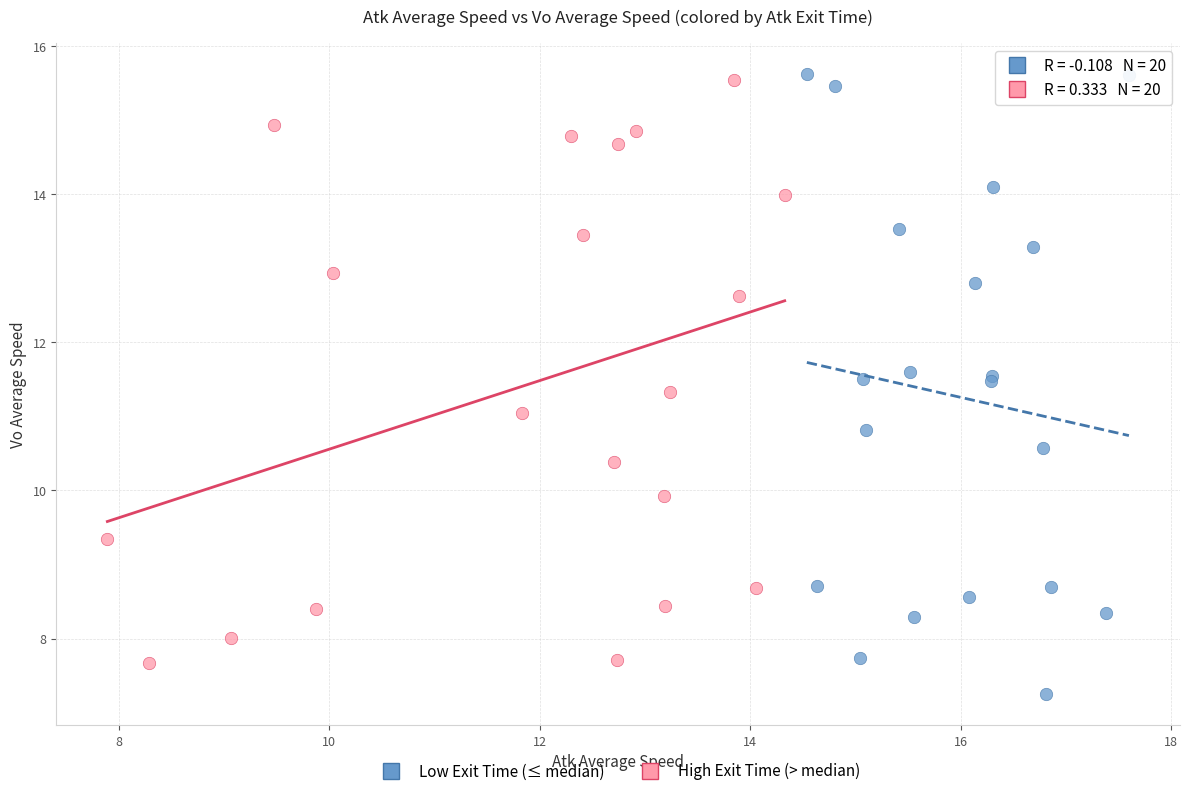

What are all the series names shown in the legend?

Low Exit Time (≤ median), High Exit Time (> median)